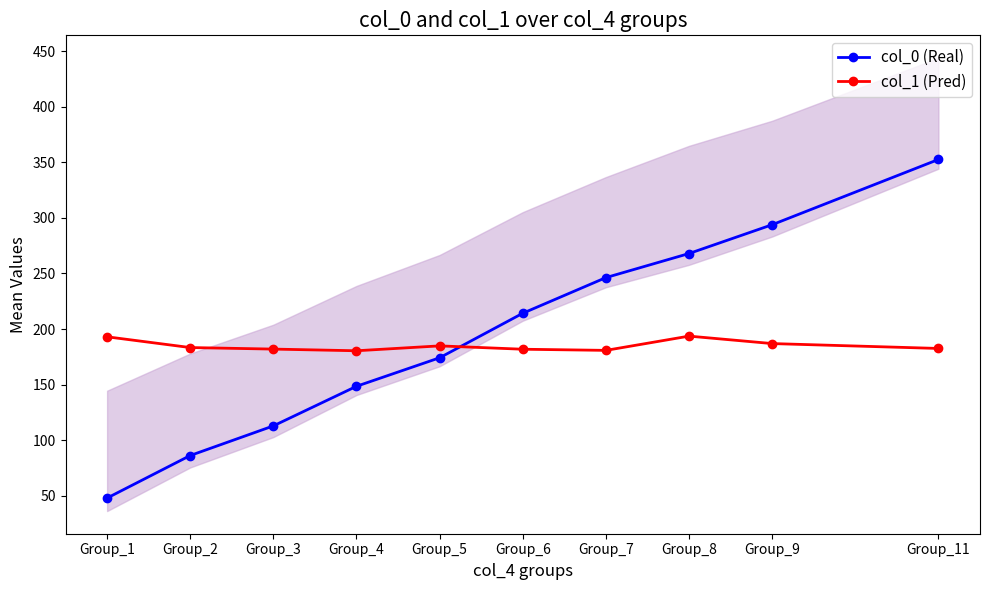

What is the sum of all col_1 (Pred) values?

1849.8